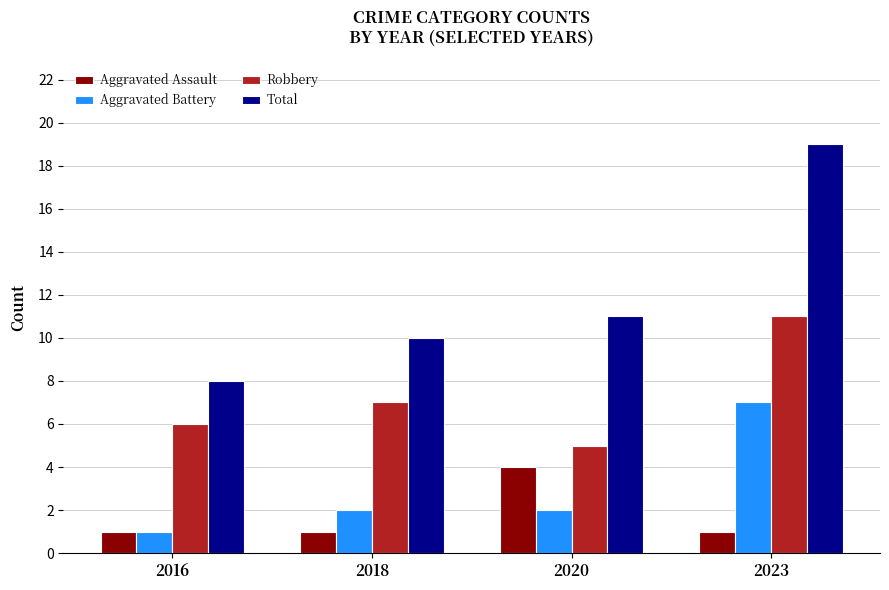

Which series has the largest range (max minus min)?

Total